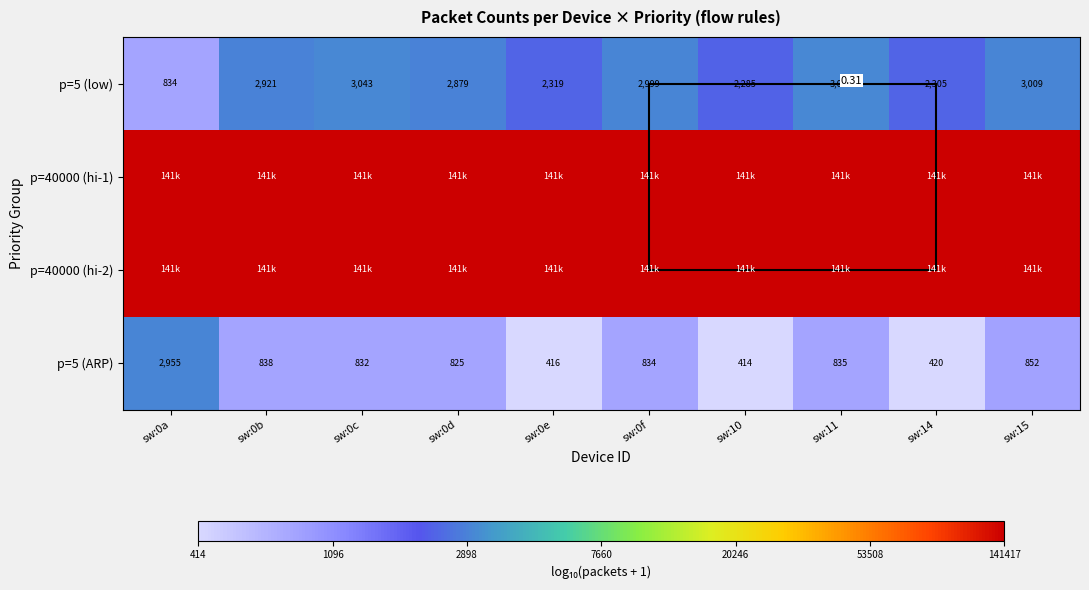

True or false: p=40000 (hi-1) has a value of 5.2 at sw:0e.

True